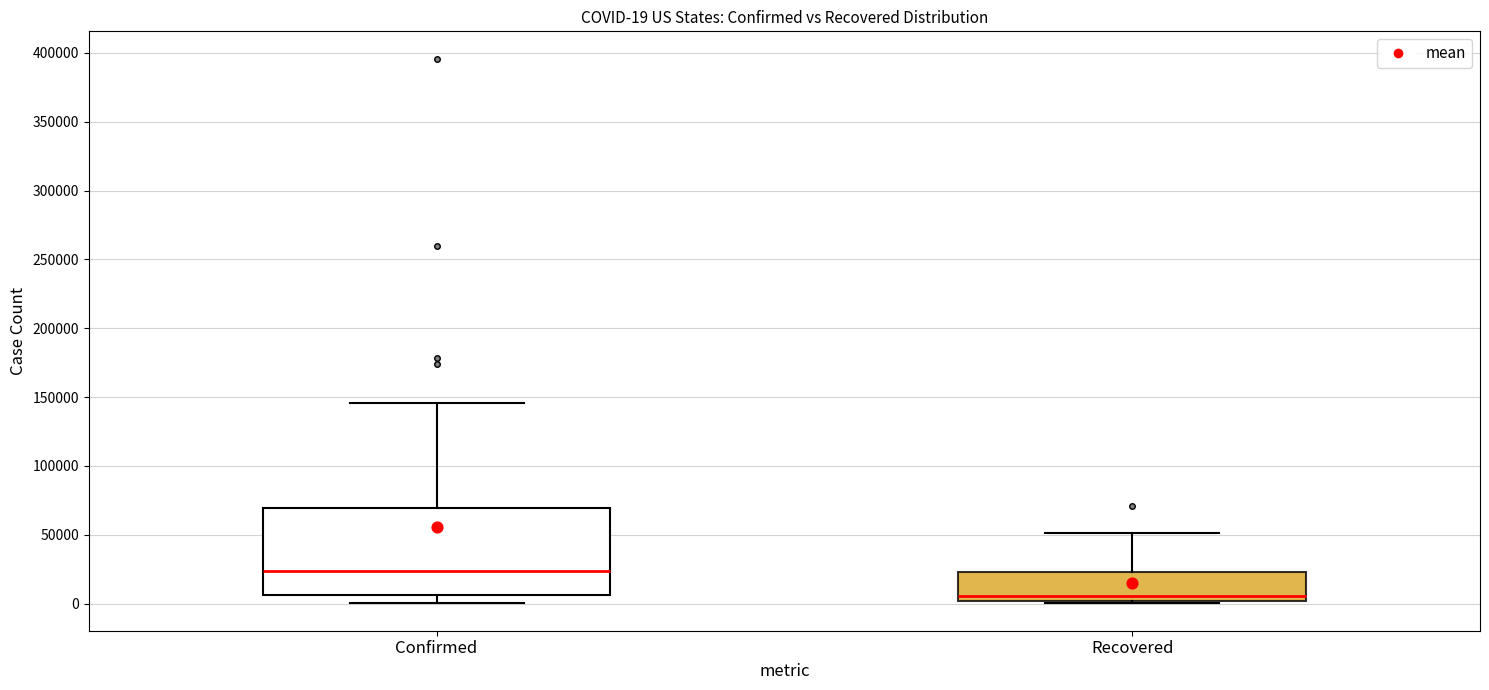

Which box is the tallest, from its lower edge to its upper edge?

Confirmed